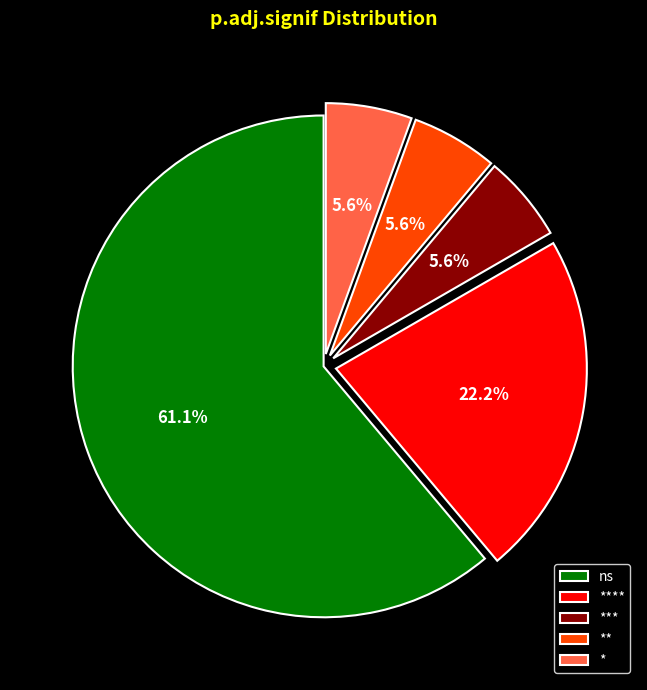

Does any single category account for the majority?

Yes